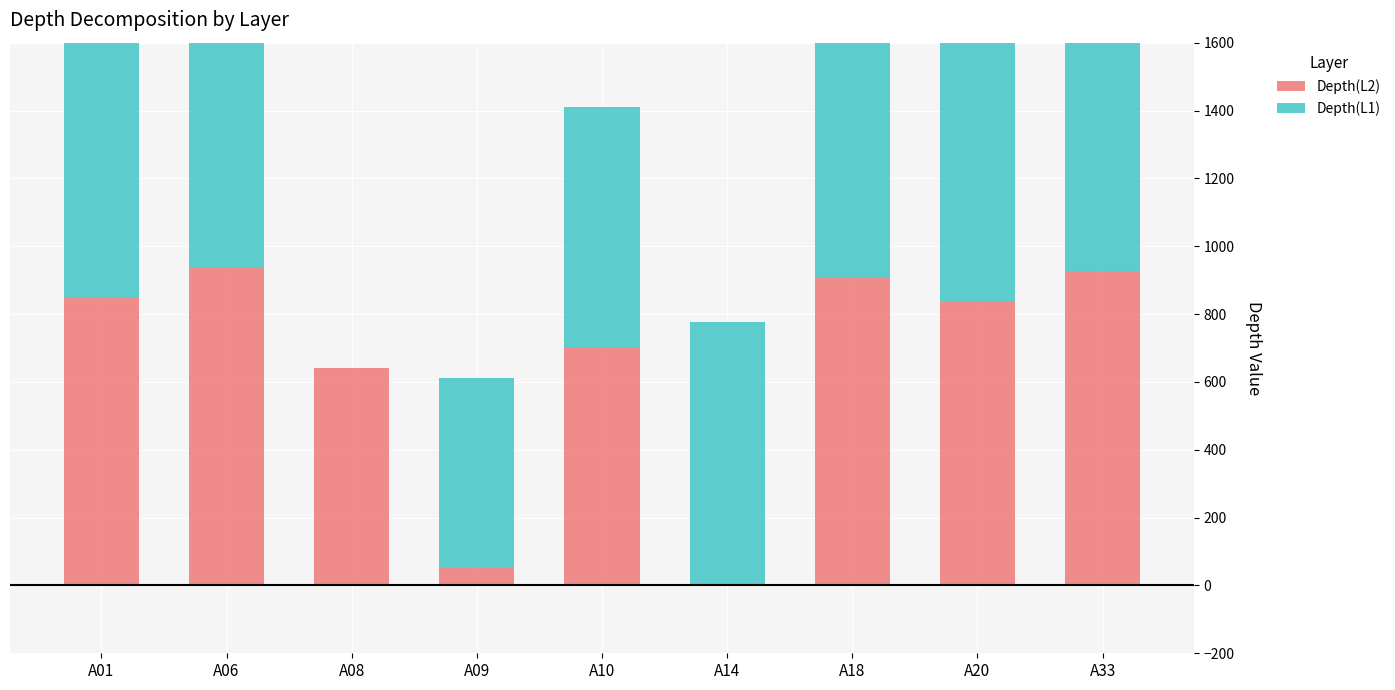

What is the sum of all Depth(L1) values?

6913